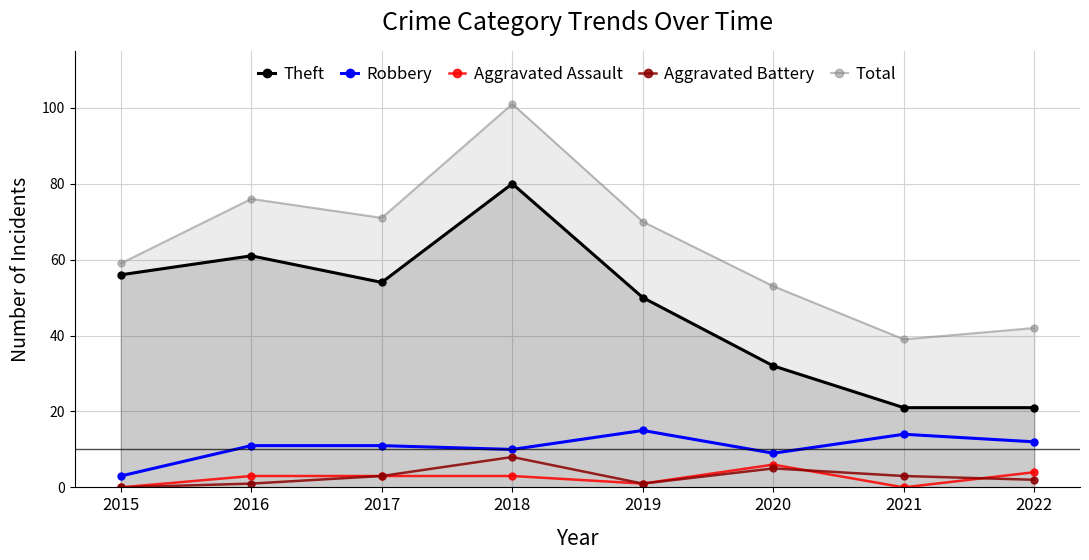

At which category does the chart reach its minimum across all series?

2015